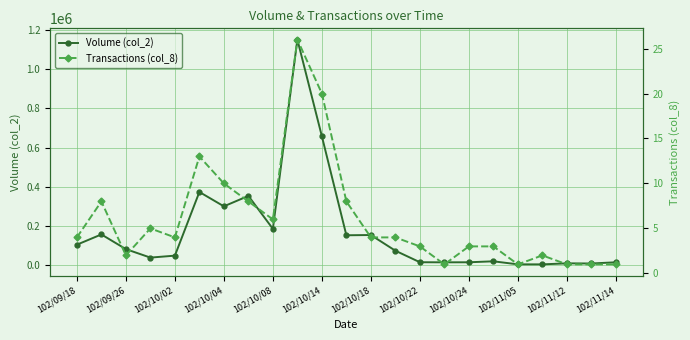

How many data points in Volume (col_2) are less than 72410?

11